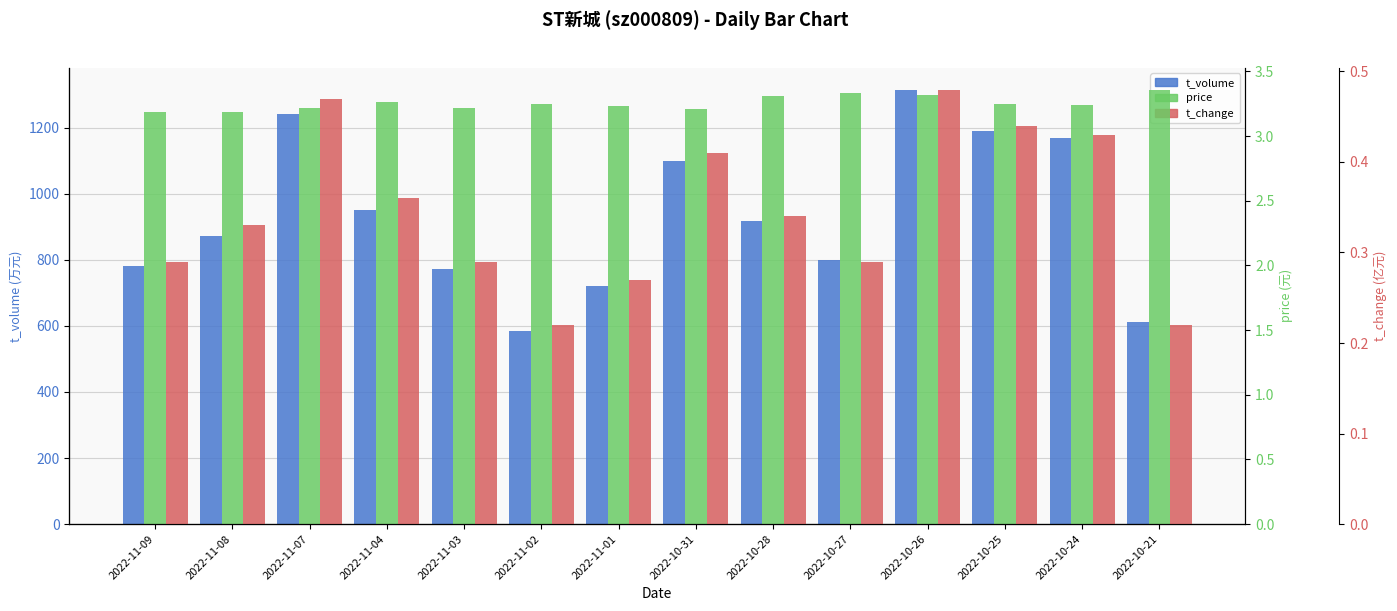

Is the value of price at 2022-10-27 greater than the value of t_change at 2022-10-26?

Yes